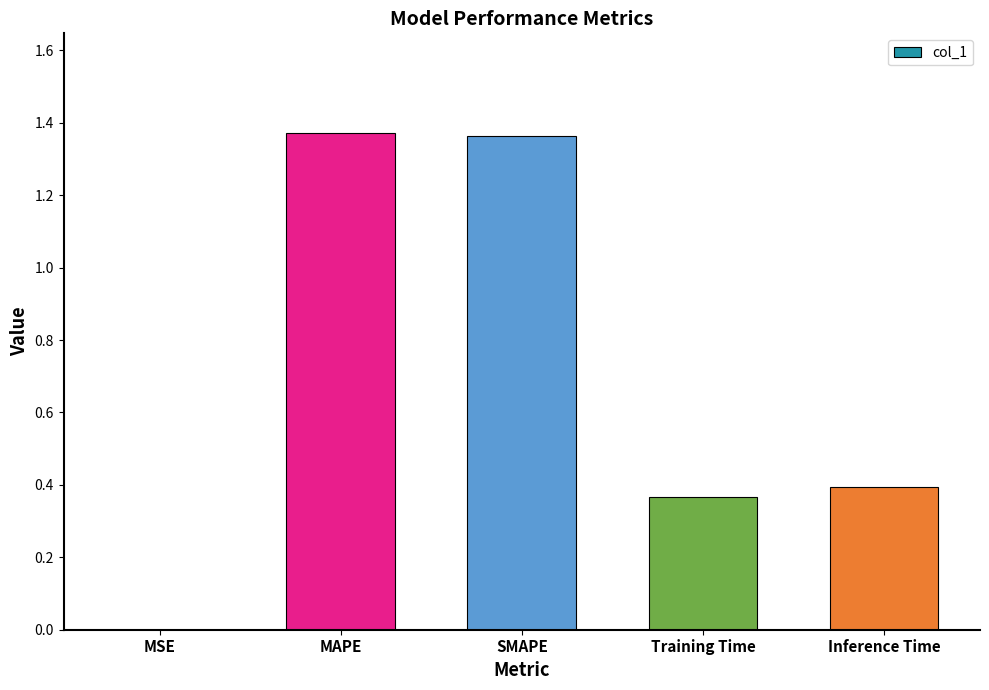

Approximately how many times larger is the value at Inference Time compared to MAPE?

0.3